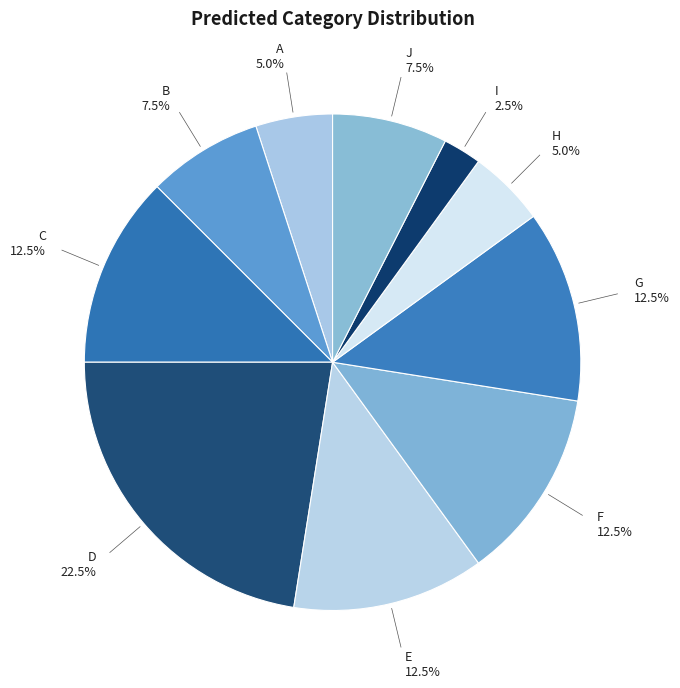

Rank the categories by value from lowest to highest.

I, A, H, B, J, C, E, F, G, D